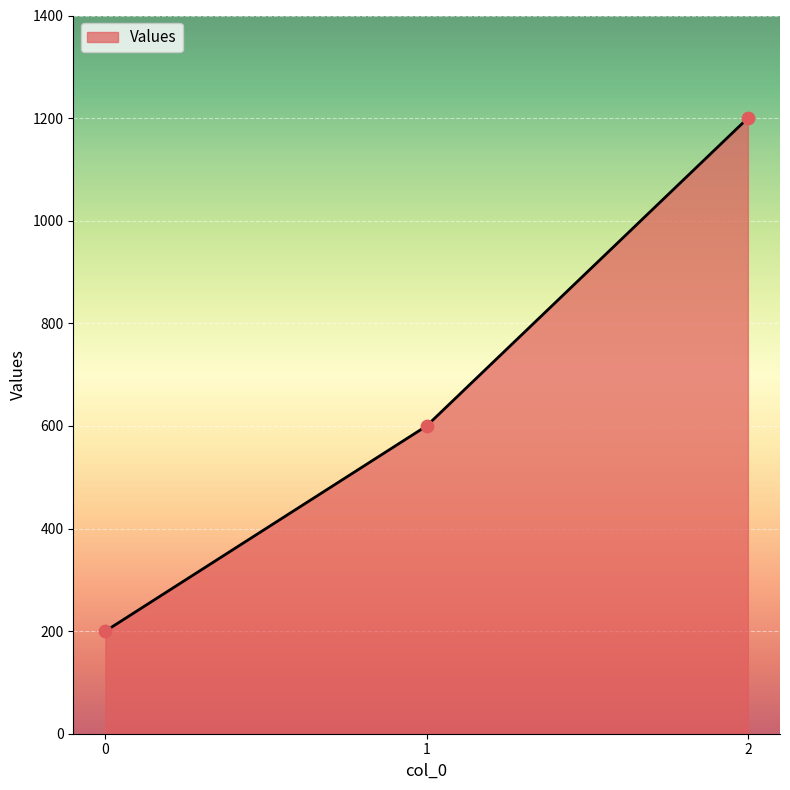

Which has a higher value, 1 or 2?

2